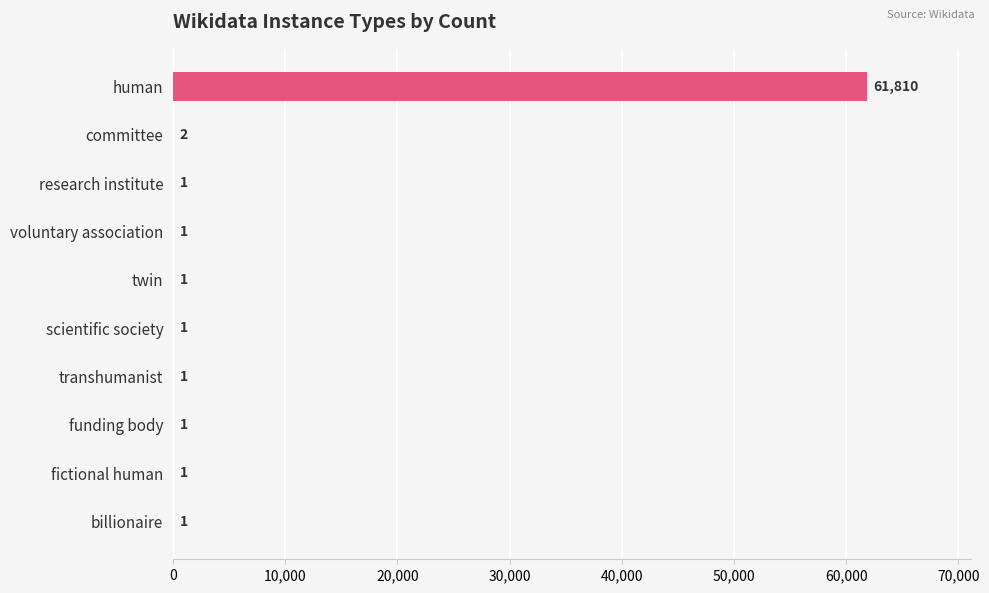

What is the approximate value at human, to the nearest 50?

61800